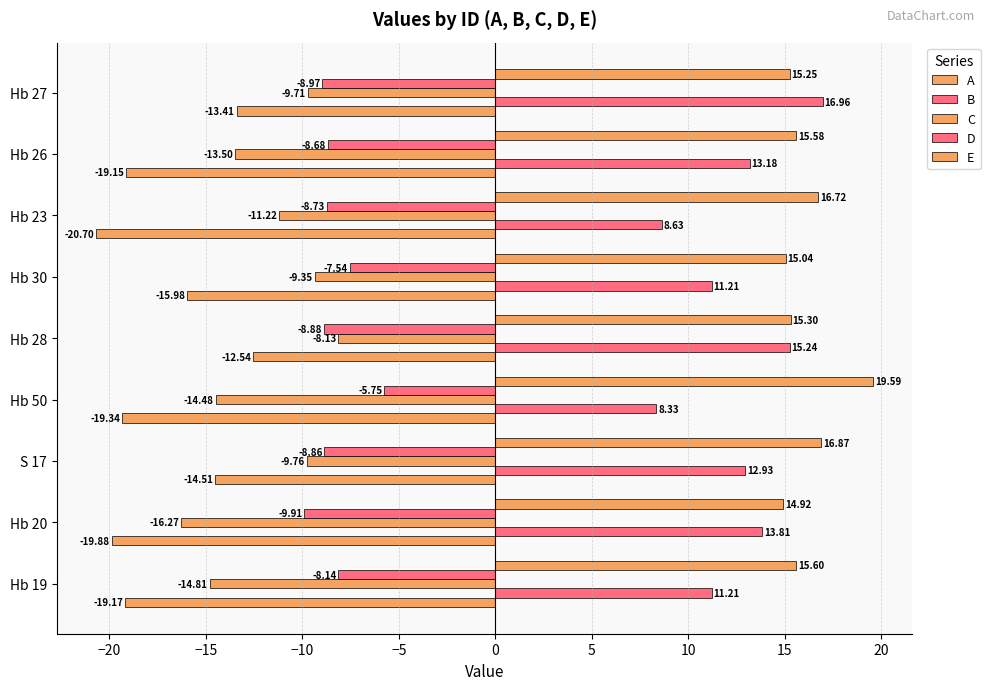

What is the lowest value of the E series?

14.9